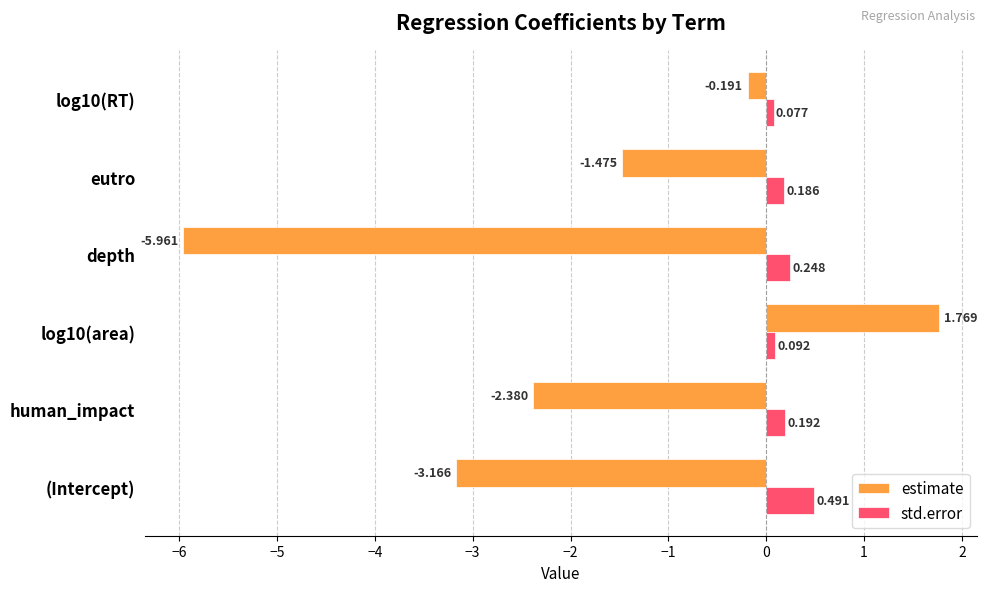

How many values in estimate are below zero?

5